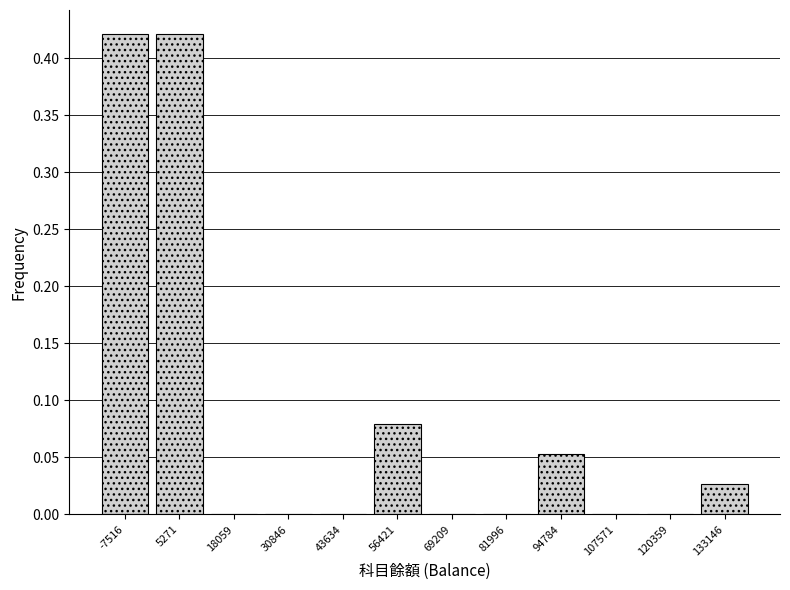

Reading left to right, list every bar in this chart as the range it spans on the x-axis followed by its height. Neither the bar edges nor the heights are printed on the chart, so give them approximately, as read against the axes.

-14000 to -2000: 0.420
-2000 to 12000: 0.420
12000 to 24000: 0
24000 to 38000: 0
38000 to 50000: 0
50000 to 62000: 0.080
62000 to 76000: 0
76000 to 88000: 0
88000 to 102000: 0.055
102000 to 114000: 0
114000 to 126000: 0
126000 to 140000: 0.025